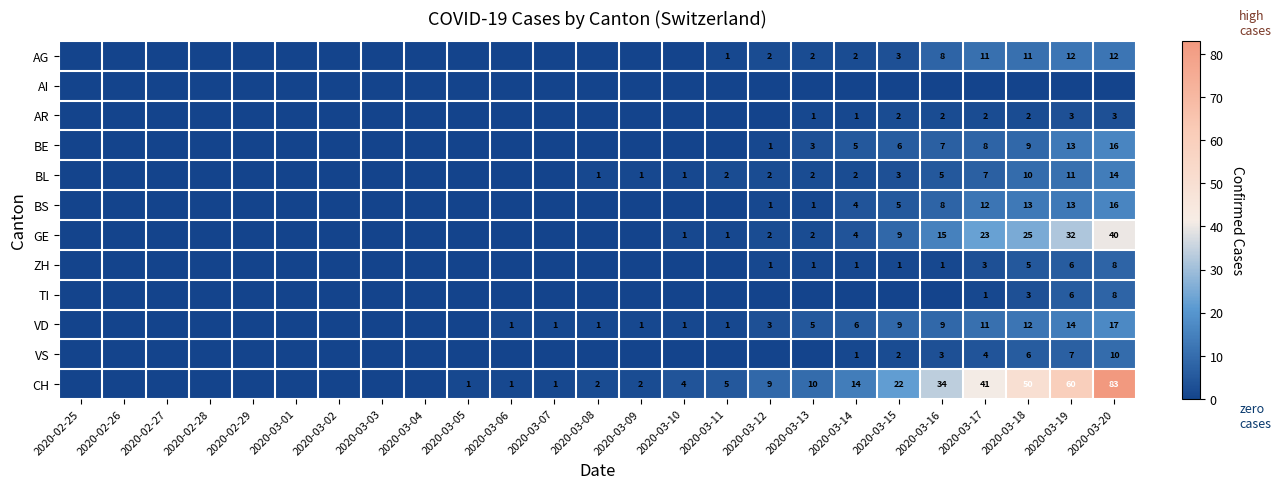

The value of VD at 2020-03-20 is 29. True or false?

False